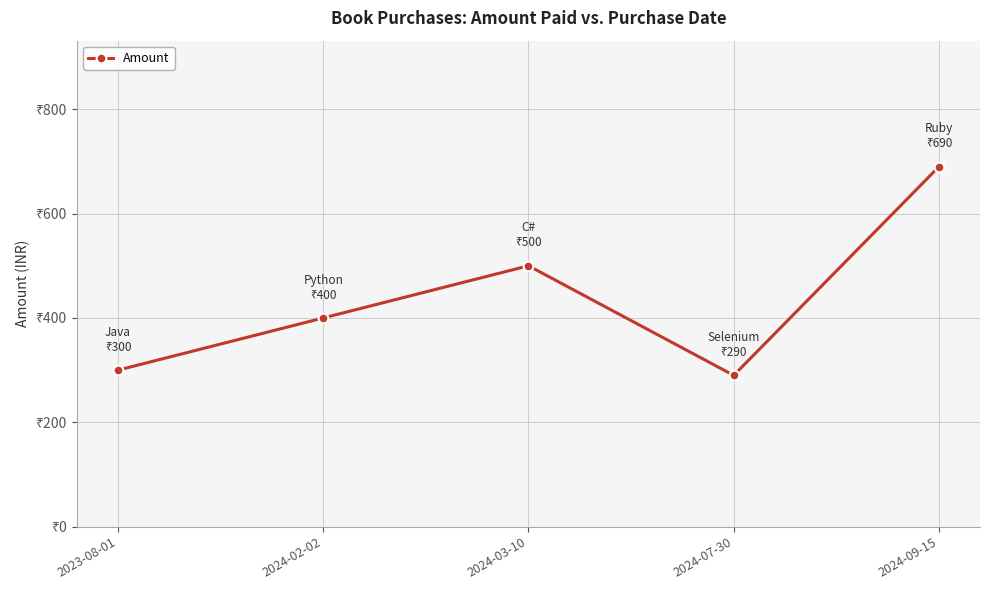

Reading left to right, what are all the values shown in this chart?

2023-08-01=300	2024-02-02=400	2024-03-10=500	2024-07-30=290	2024-09-15=690